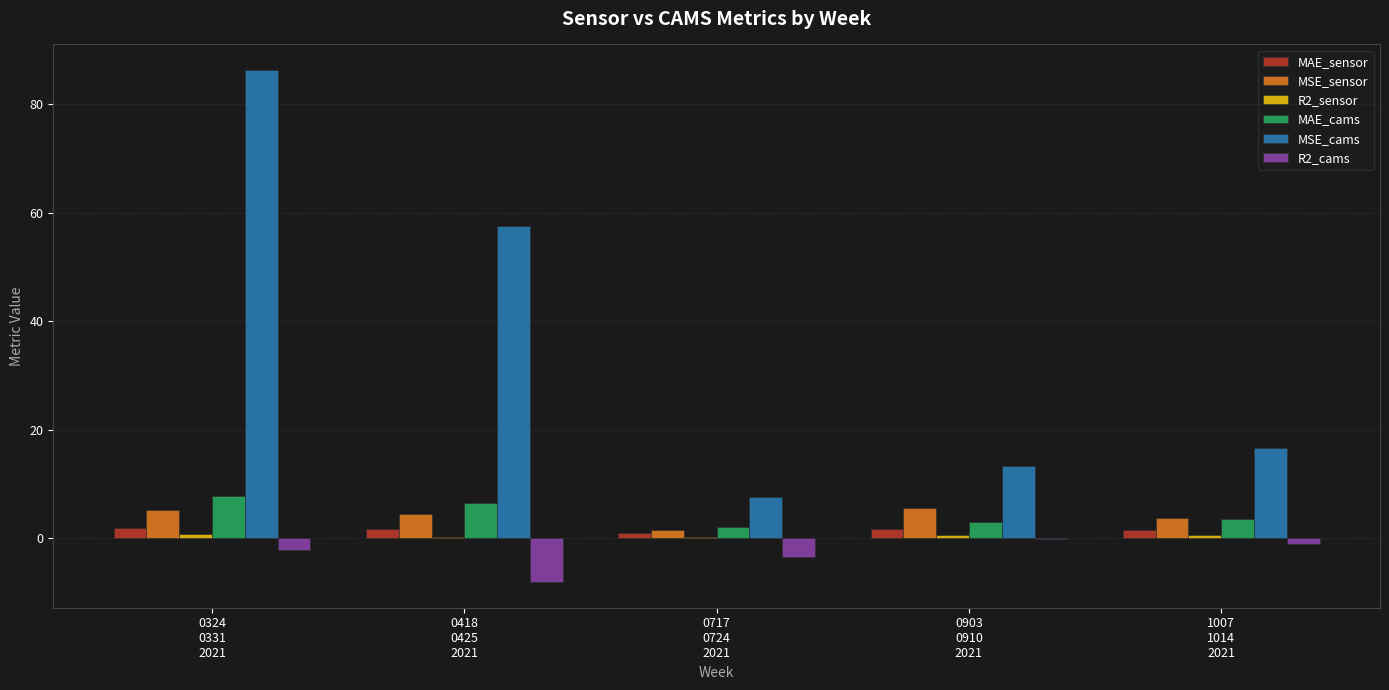

What is the sum of all MSE_cams values?

181.3